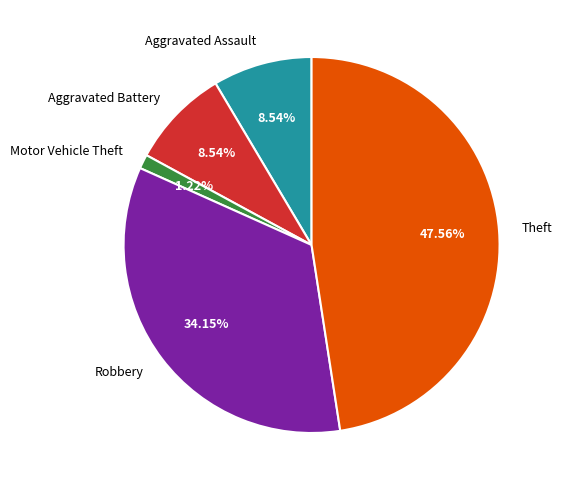

What percentage do Aggravated Assault and Motor Vehicle Theft together represent?

9.8%